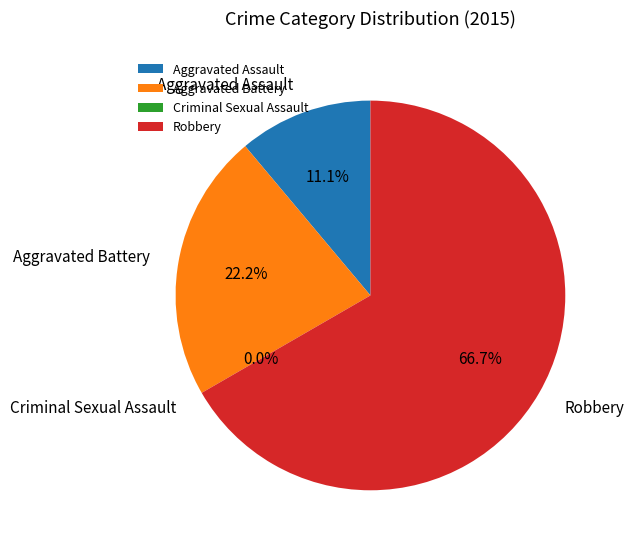

Count the number of slices in the pie.

4